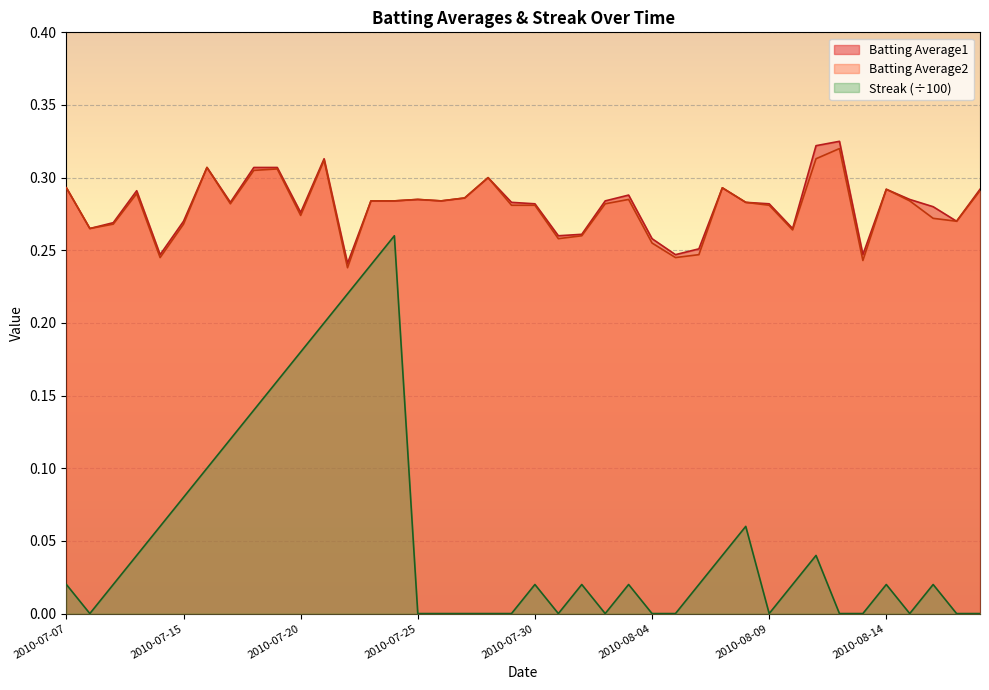

What is the value of the Batting Average2 point at the 35th from the left?

0.2